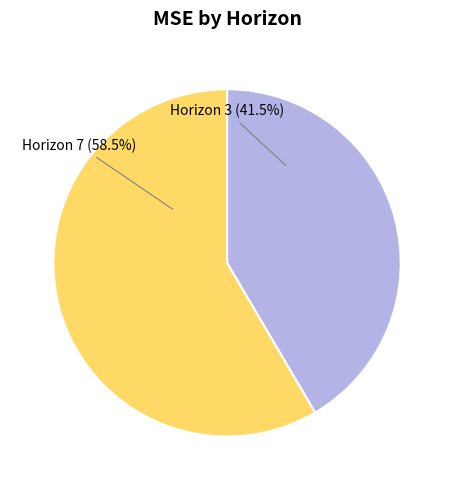

Which category accounts for the majority?

Horizon 7 (58.5%)